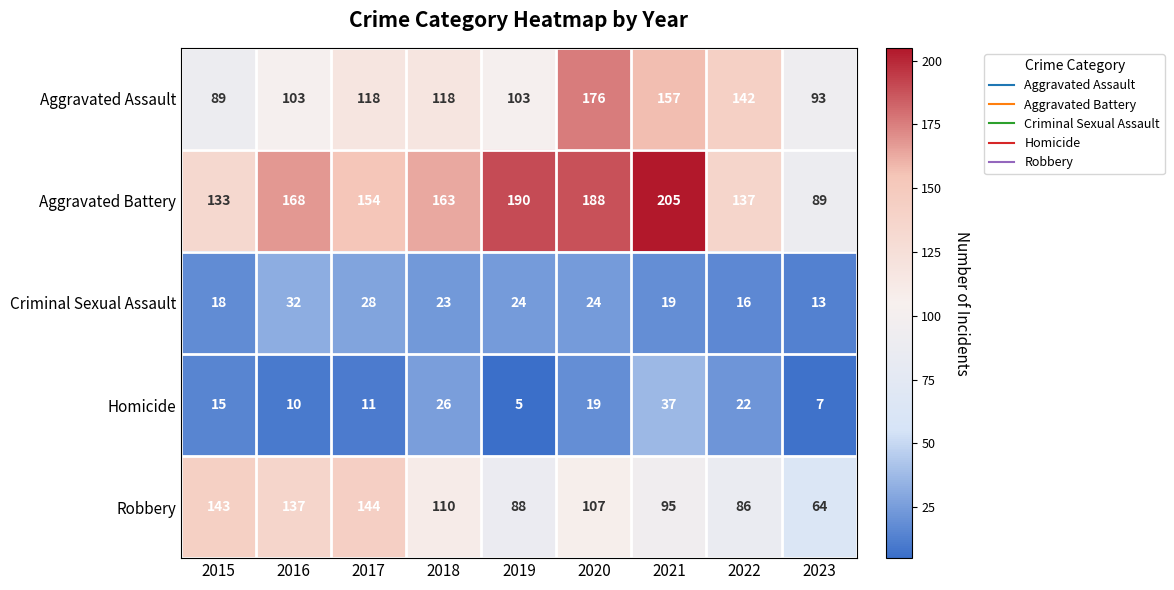

What is the lowest value of the Aggravated Battery series?

89